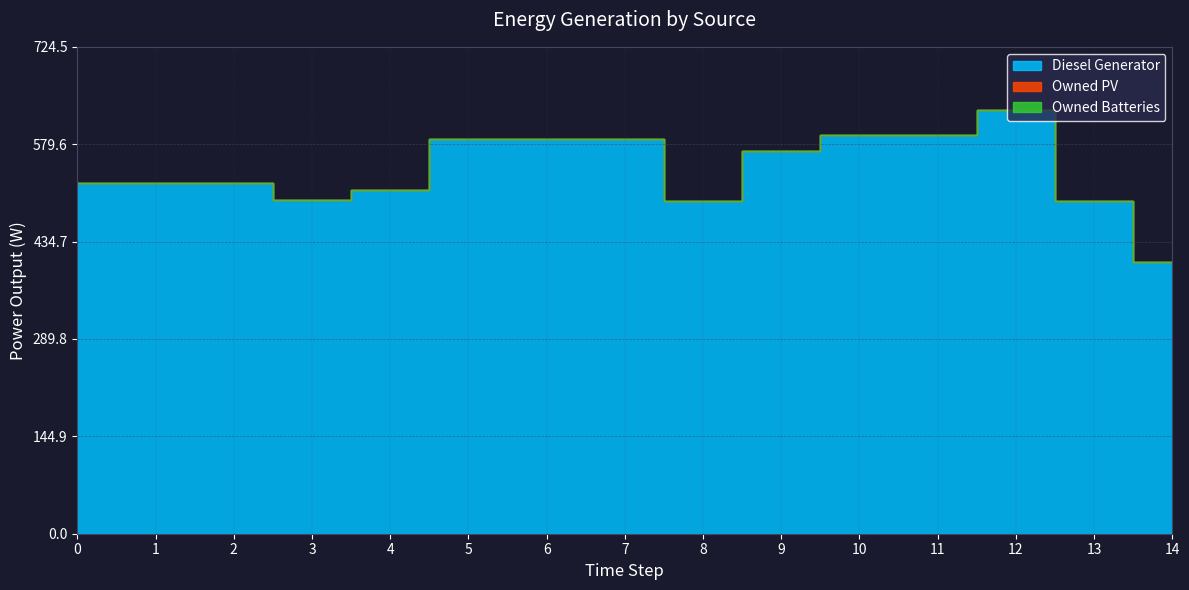

True or false: Owned PV and Owned Batteries cross at least once.

False